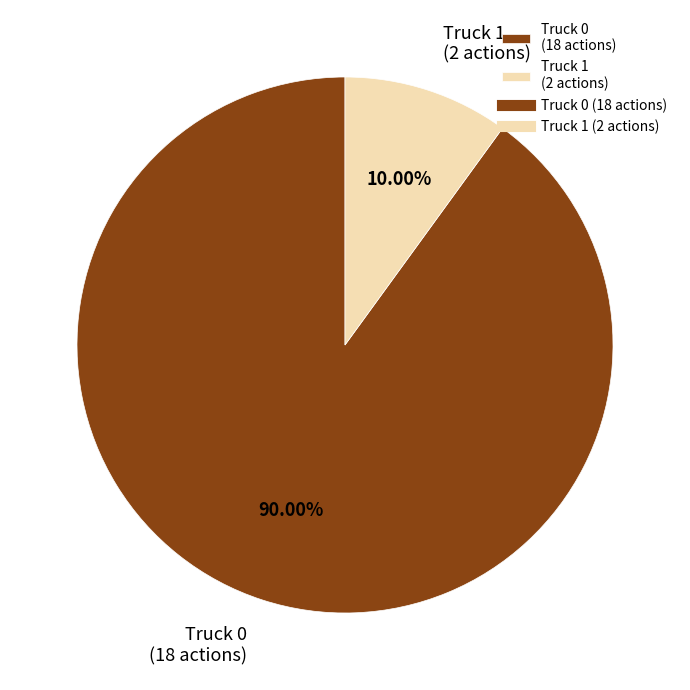

Between Truck 1 and Truck 0, which is larger?

Truck 0